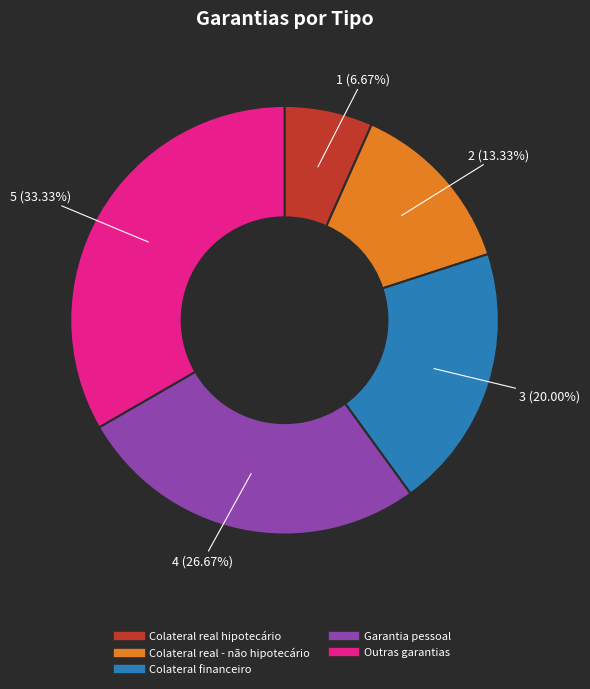

To the nearest percent, what percentage of the pie is Garantia pessoal?

27%